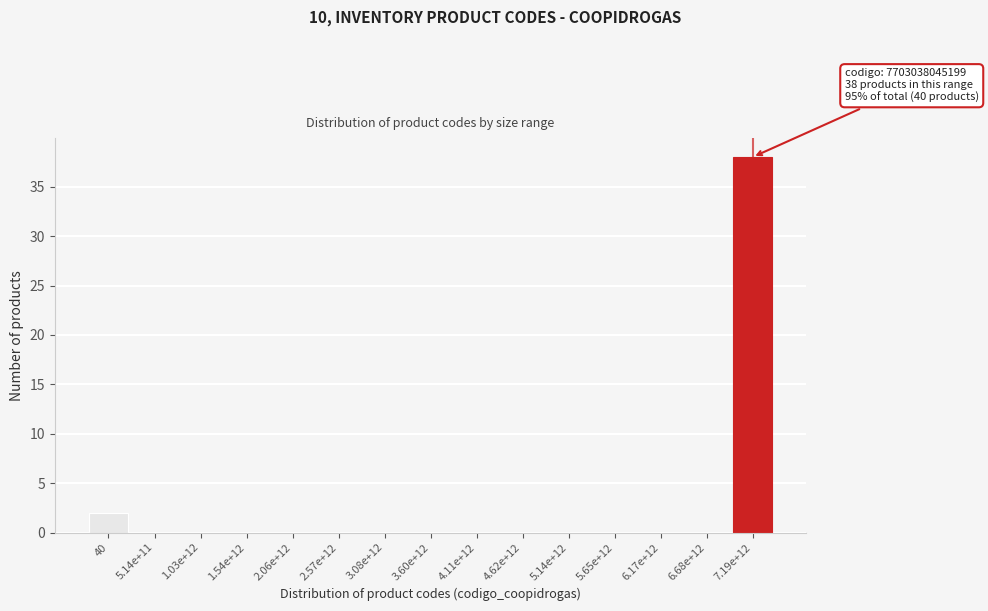

Reading right to left, extract all data points from this chart.

7.19e+12=38	6.68e+12=0	6.17e+12=0	5.65e+12=0	5.14e+12=0	4.62e+12=0	4.11e+12=0	3.60e+12=0	3.08e+12=0	2.57e+12=0	2.06e+12=0	1.54e+12=0	1.03e+12=0	5.14e+11=0	40=2